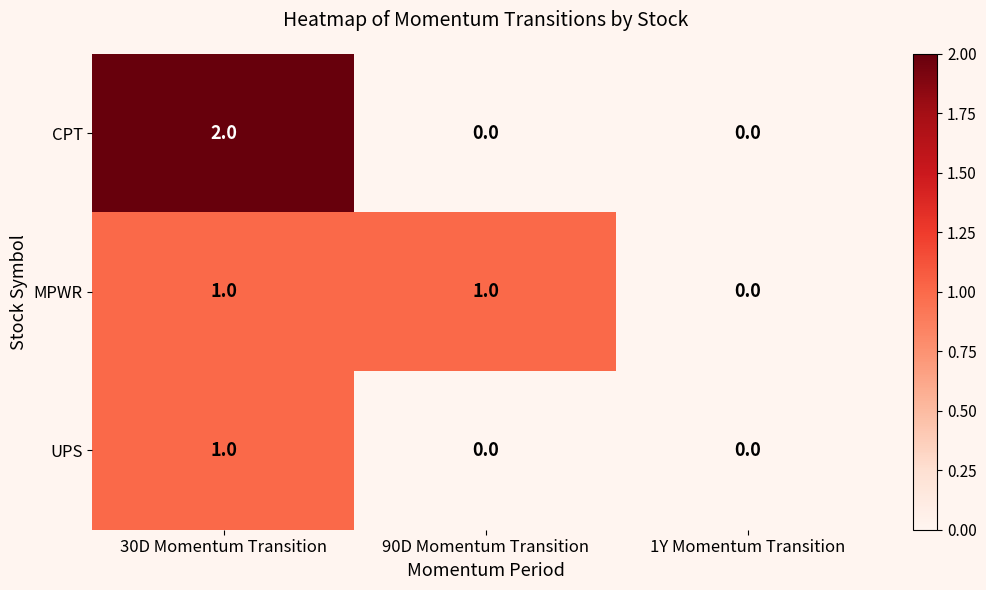

Count the CPT values in the range 0 to 2.

3